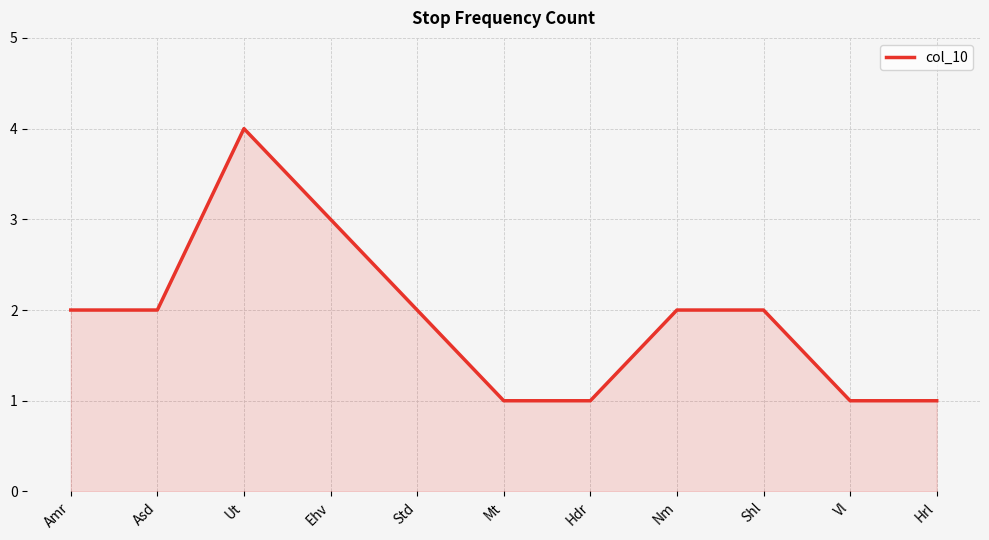

True or false: the data shows 1 at Vl.

True